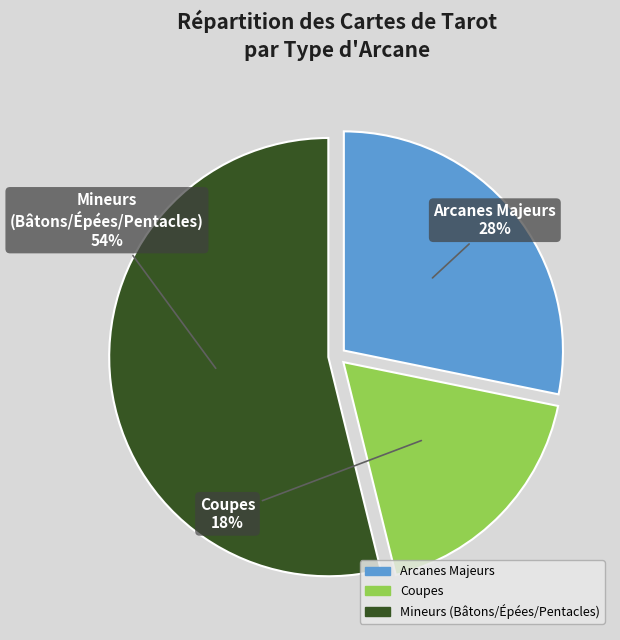

To the nearest percent, what is the combined percentage of Arcanes Majeurs and Mineurs (Bâtons/Épées/Pentacles)?

82%